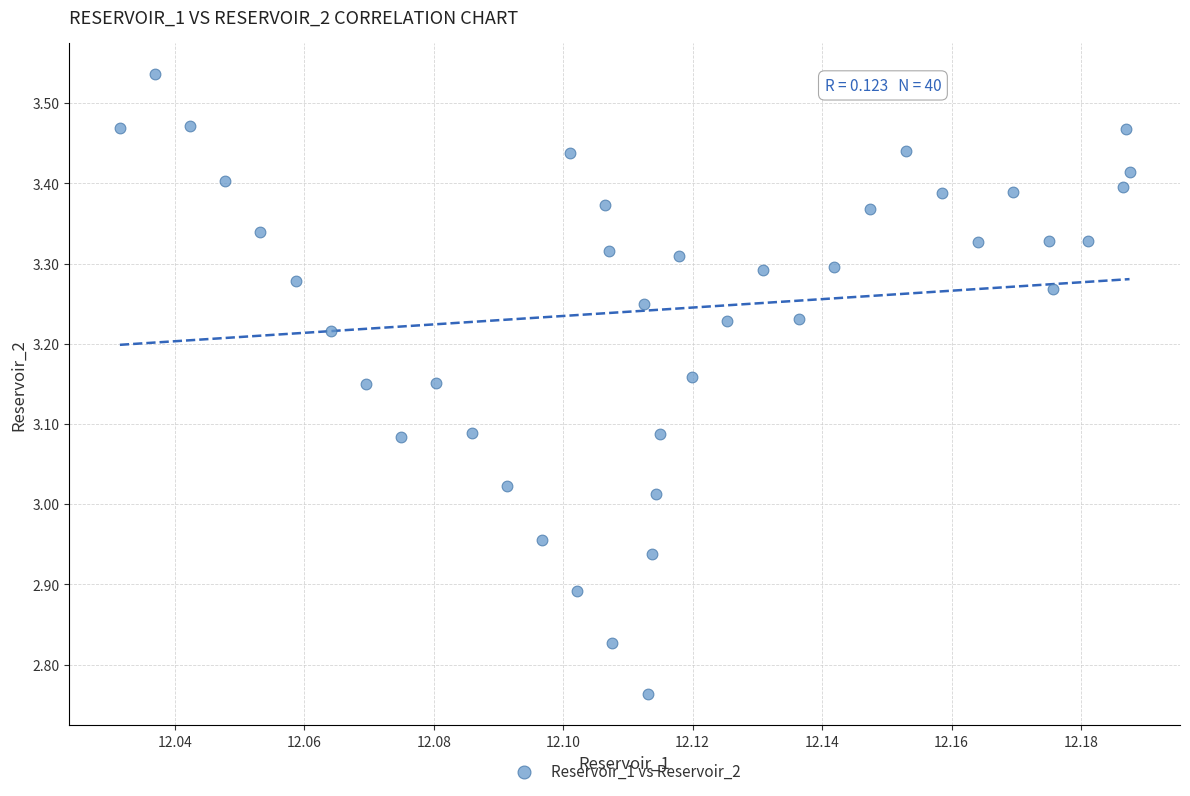

What is the range of Y values (max minus min)?

0.8